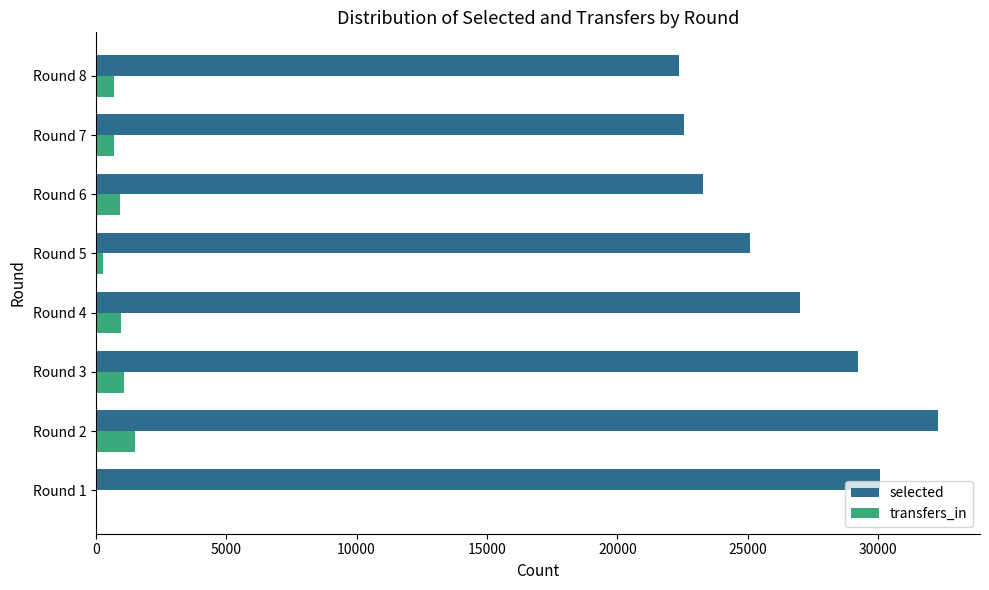

Between Round 2 and Round 6, which series saw the biggest shift?

selected